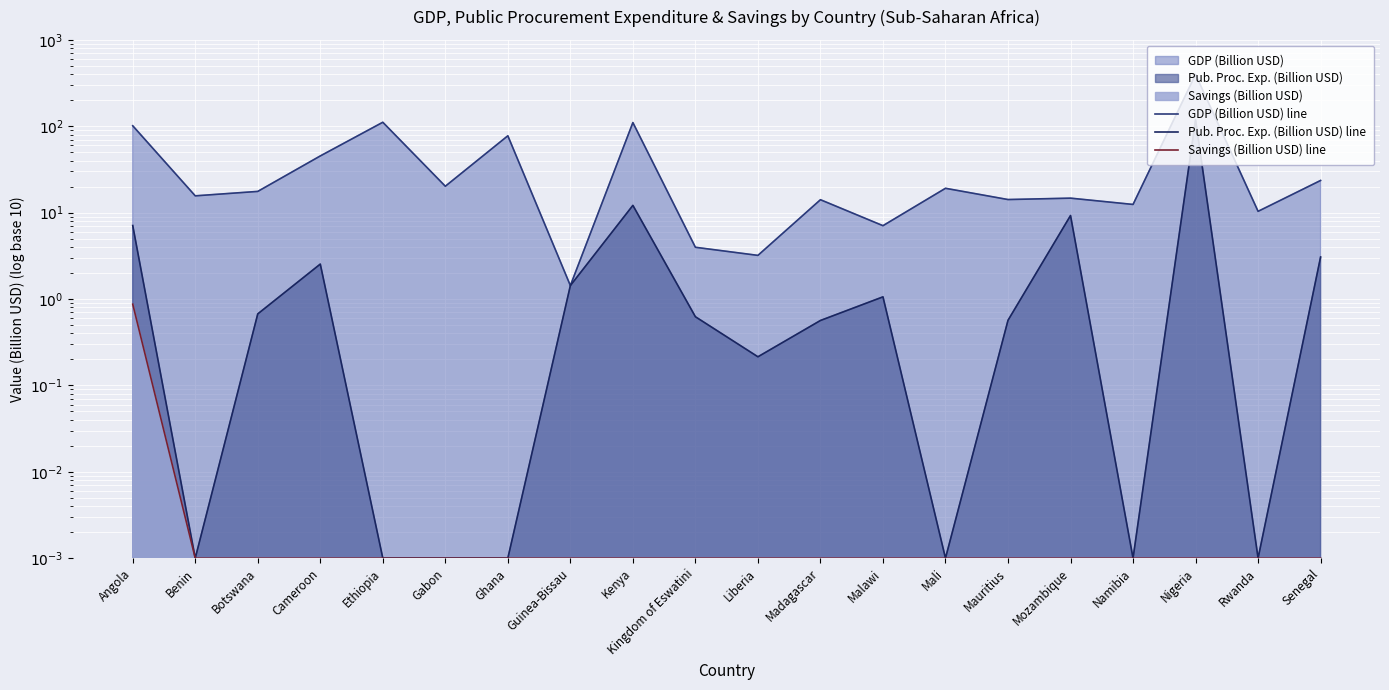

True or false: GDP (Billion USD) line has a value of 398.2 at Nigeria.

True